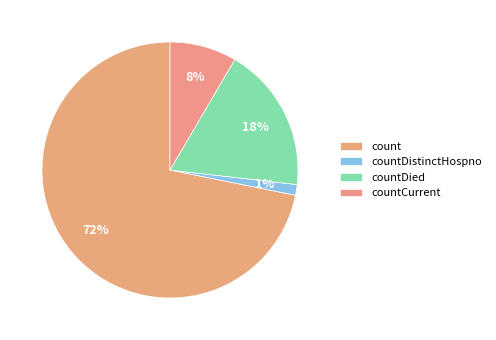

How many slices are in this pie chart?

4